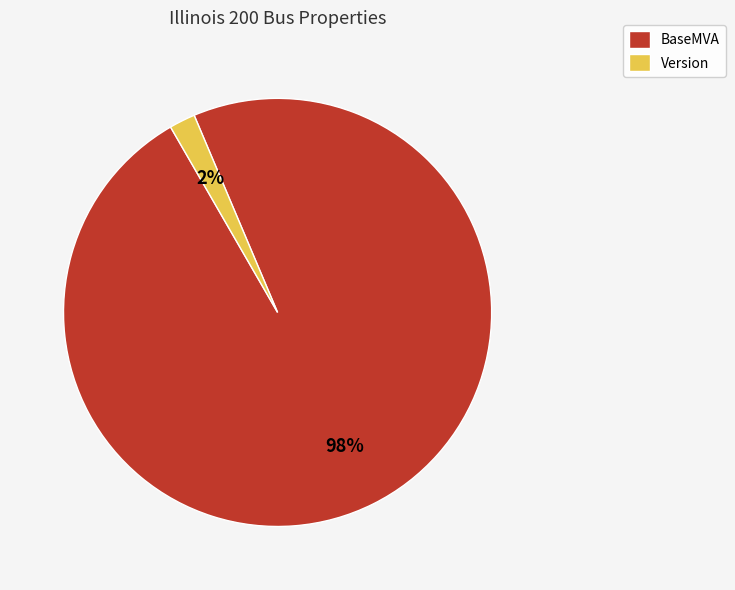

The Version slice represents 2% of the pie. True or false?

True